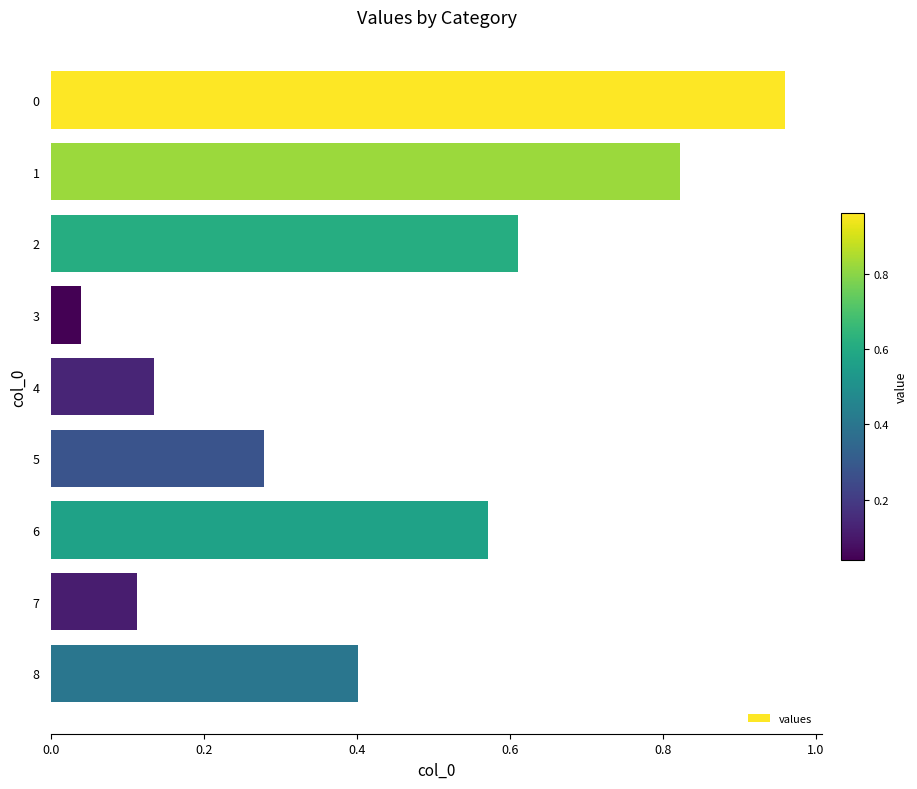

What is the sum of all values?

3.9